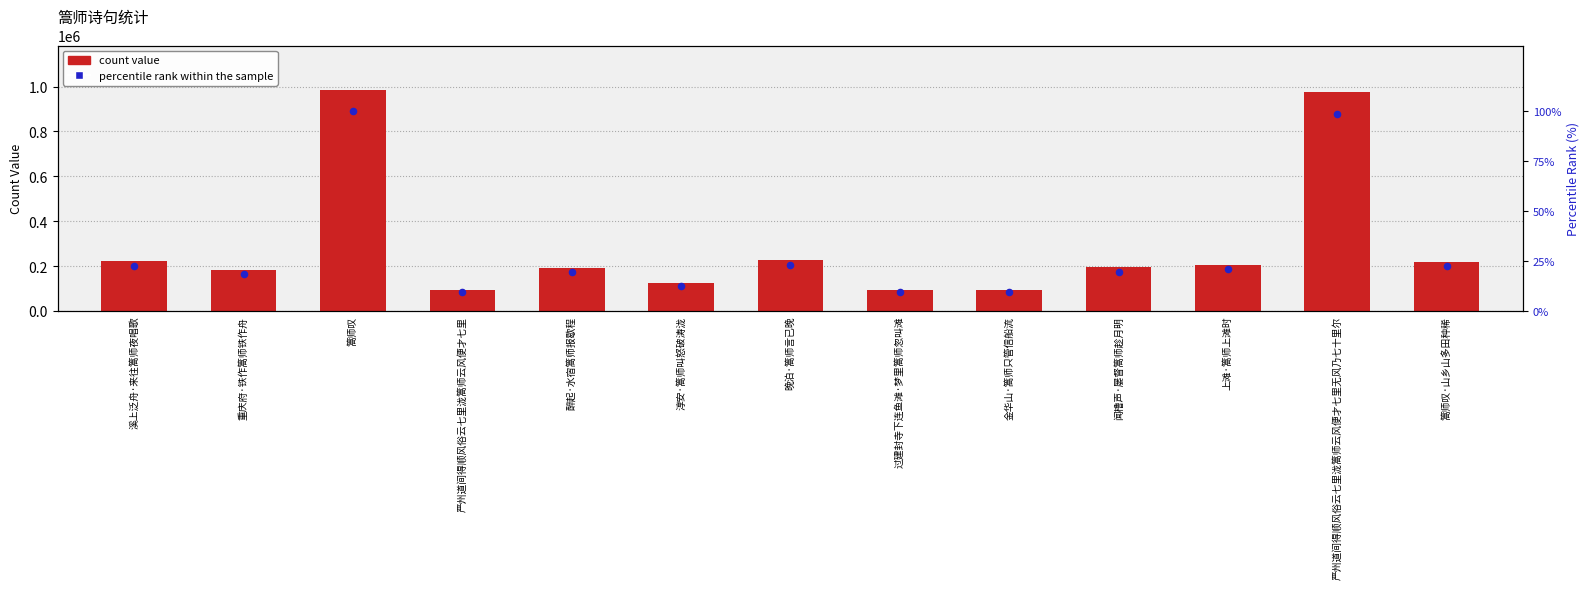

At which category is the sum across all series the highest?

篙师叹